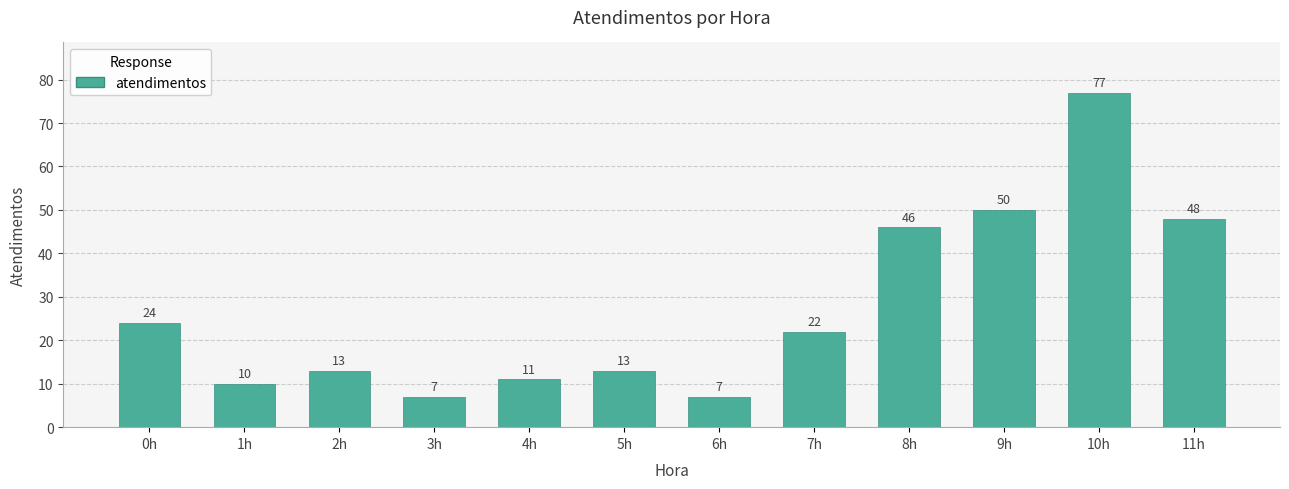

Where is the data nearest to the value 42?

8h